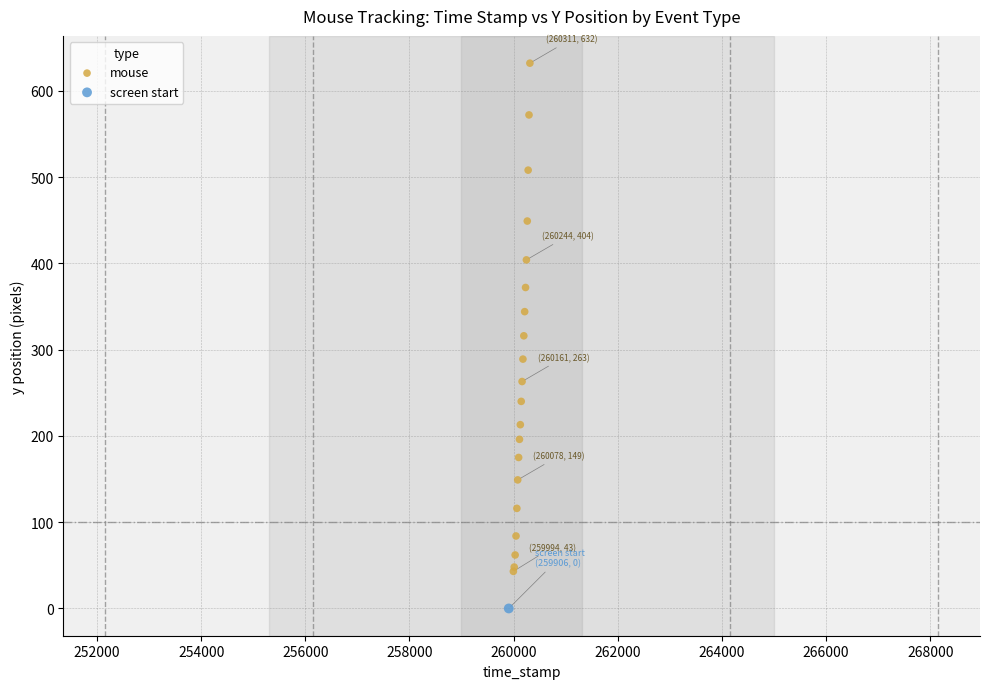

What are all the series names shown in the legend?

mouse, screen start